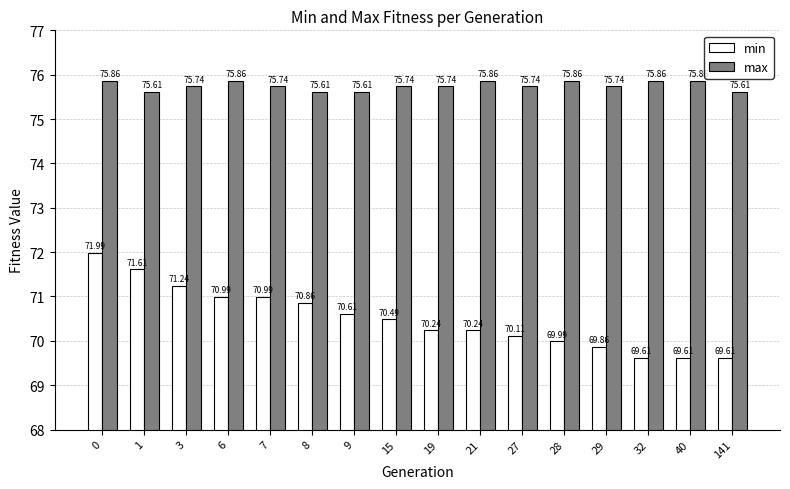

What is the total value across all series at 9?

146.2